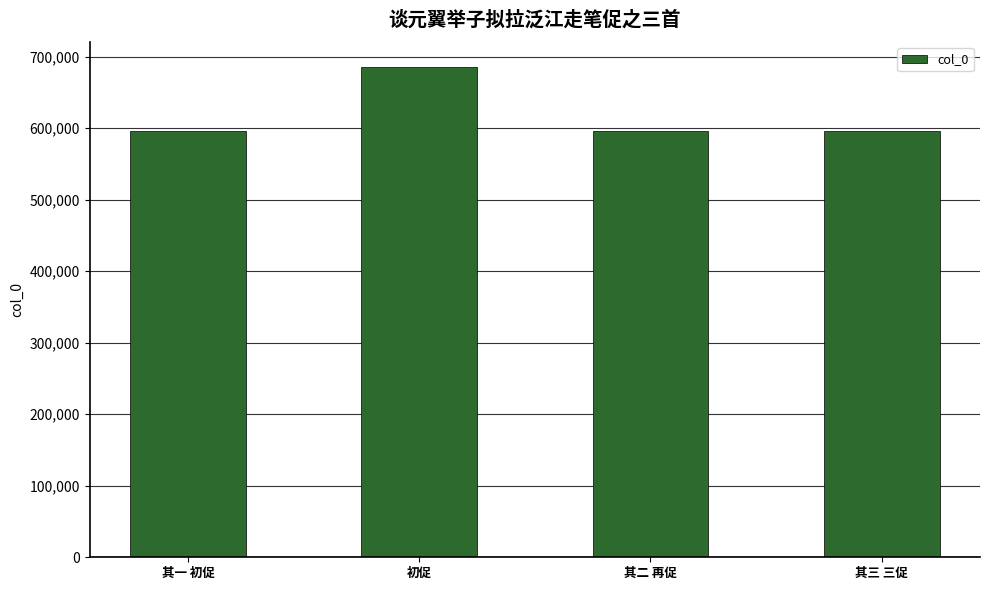

True or false: the data shows 685887 at 初促.

True